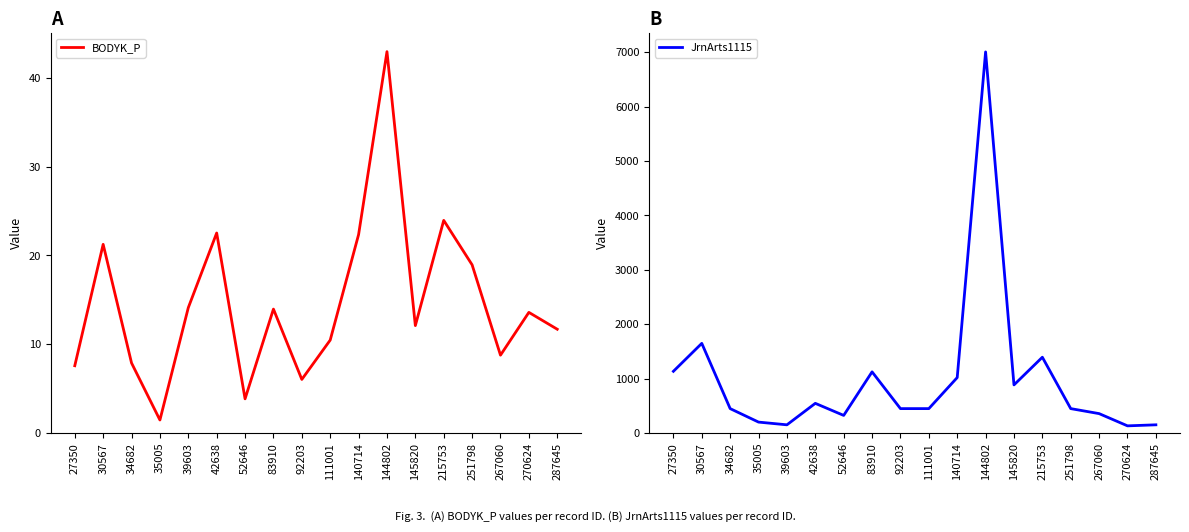

What is the value of the JrnArts1115 point at the 1st from the left?

1133.0